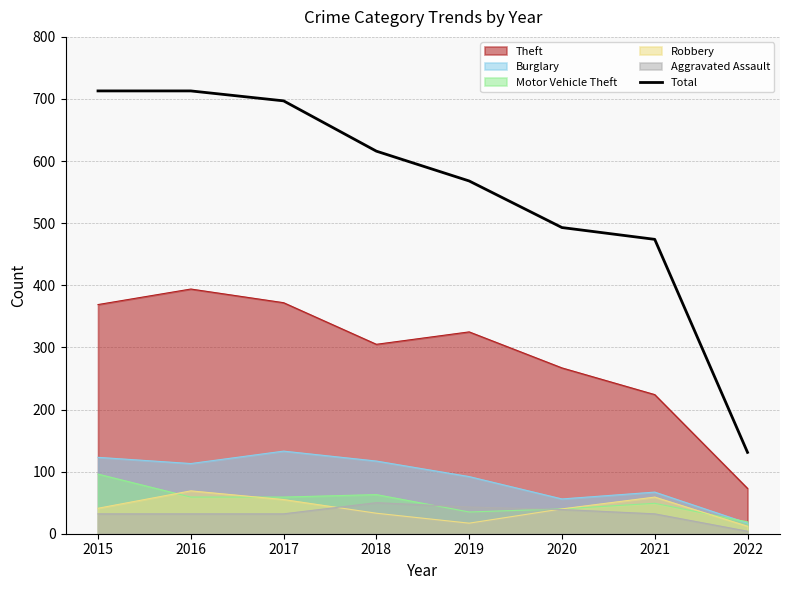

What is the difference between the second highest and second lowest values?

239